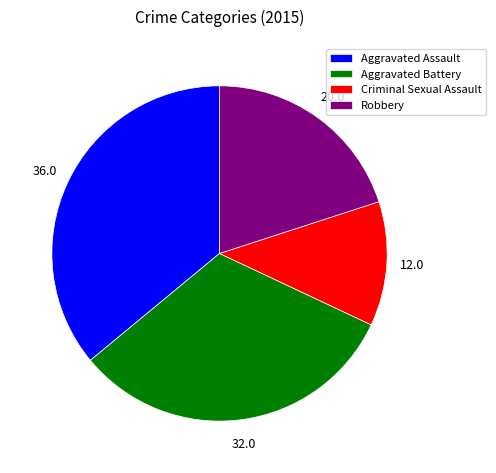

What is the ratio of the value at Criminal Sexual Assault to the value at Aggravated Assault?

0.3